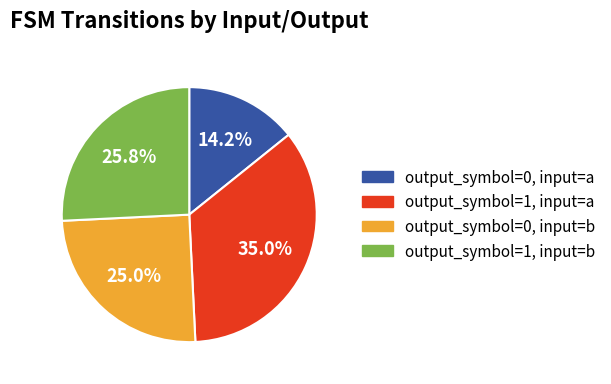

Between output_symbol=1, input=b and output_symbol=0, input=b, which is larger?

output_symbol=1, input=b